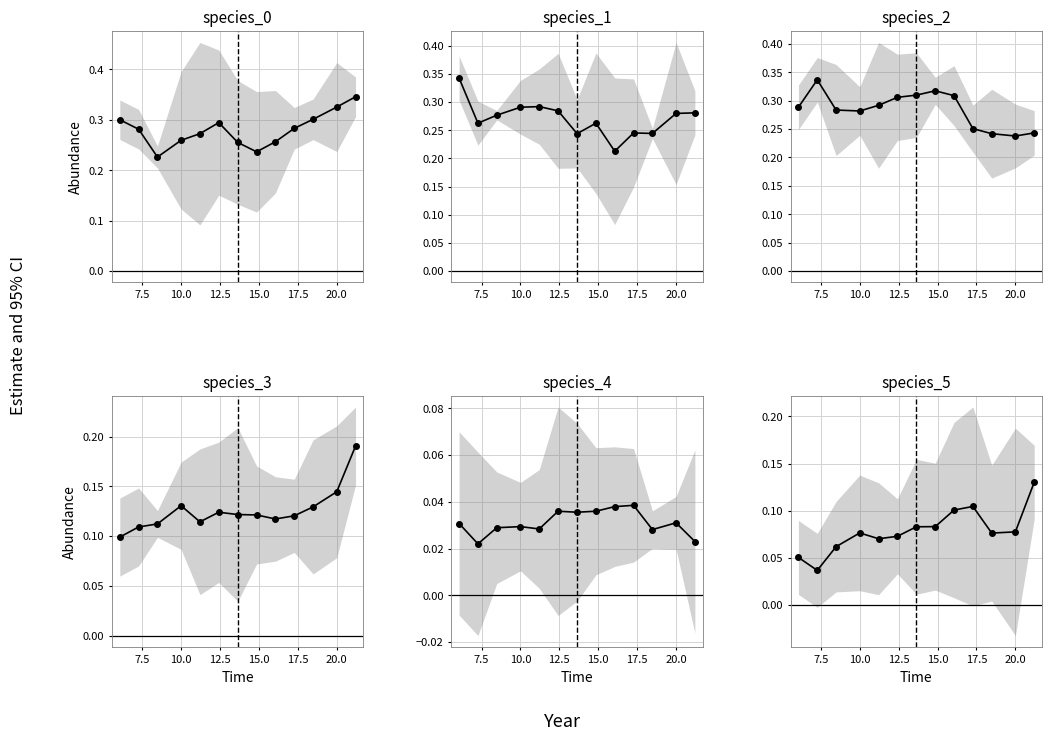

What are all the series names shown in the legend?

species_0, species_1, species_2, species_3, species_4, species_5